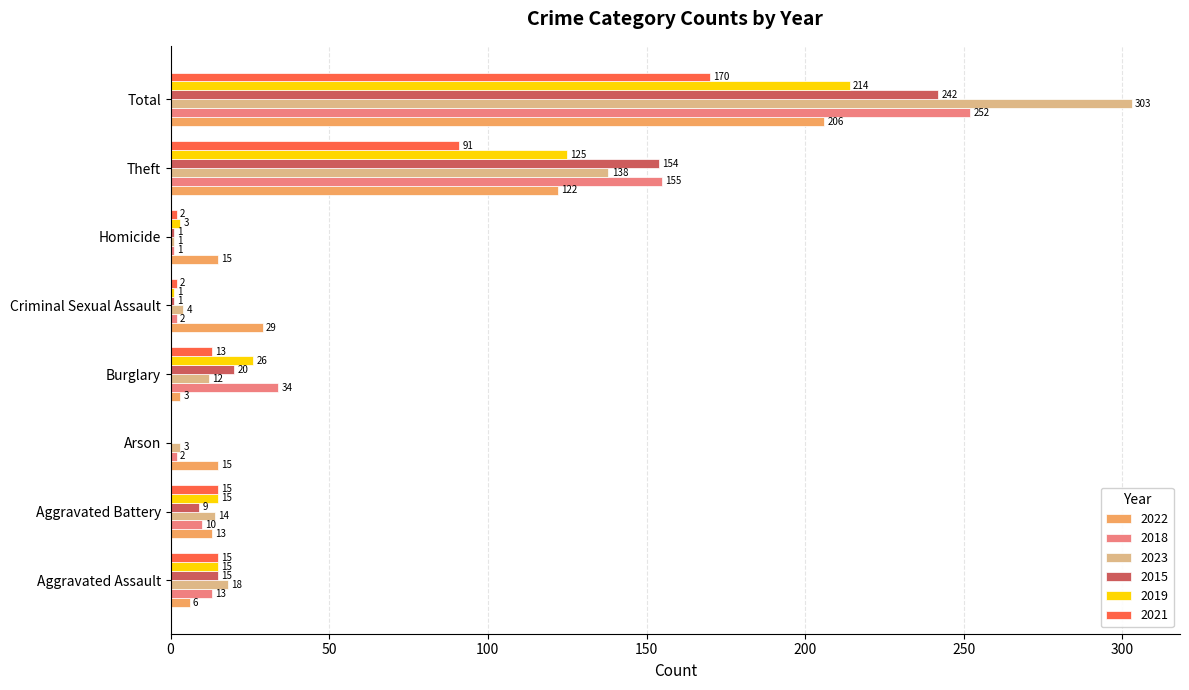

What is the maximum value for 2023?

303